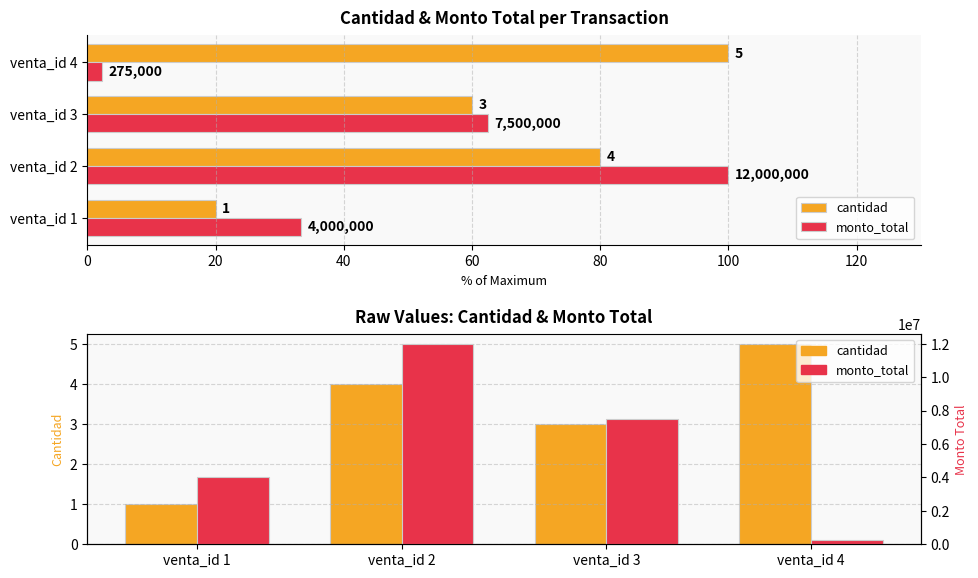

Count the cantidad values in the range 3 to 5.

3